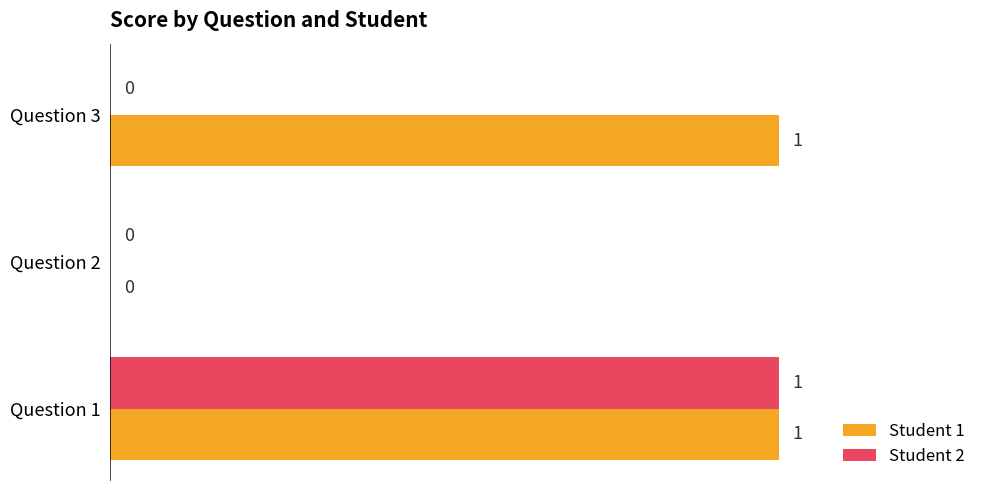

Is the value of Student 2 at Question 2 greater than the value of Student 1 at Question 3?

No